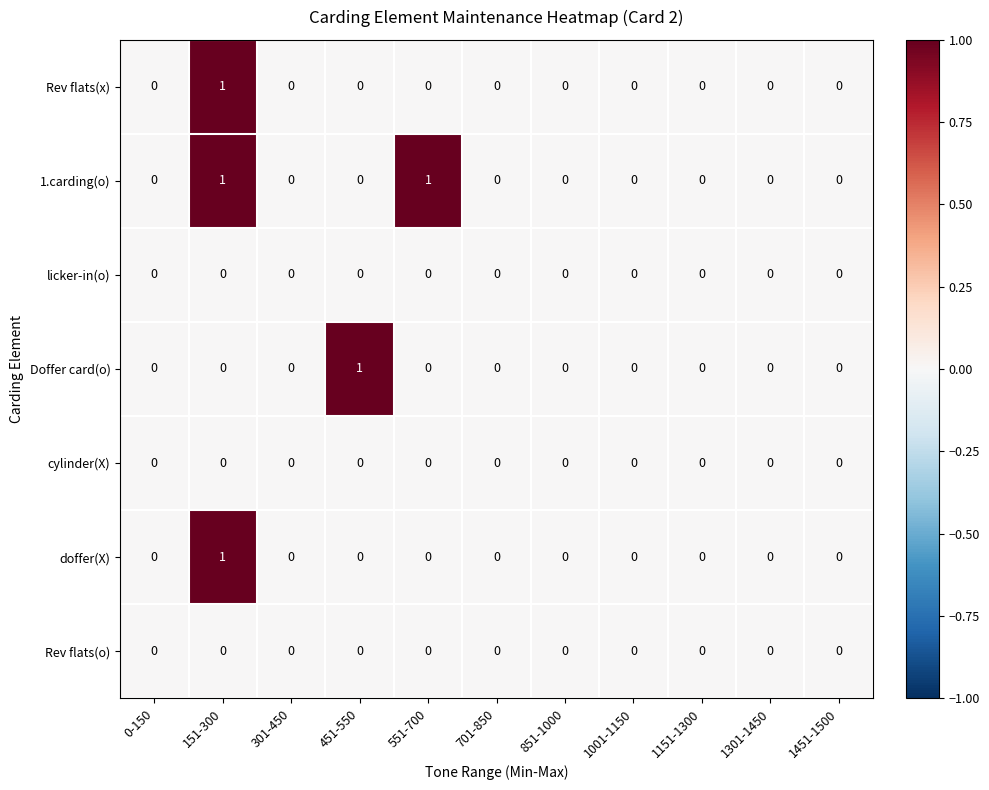

Count the Rev flats(x) values in the range 0 to 1.

11